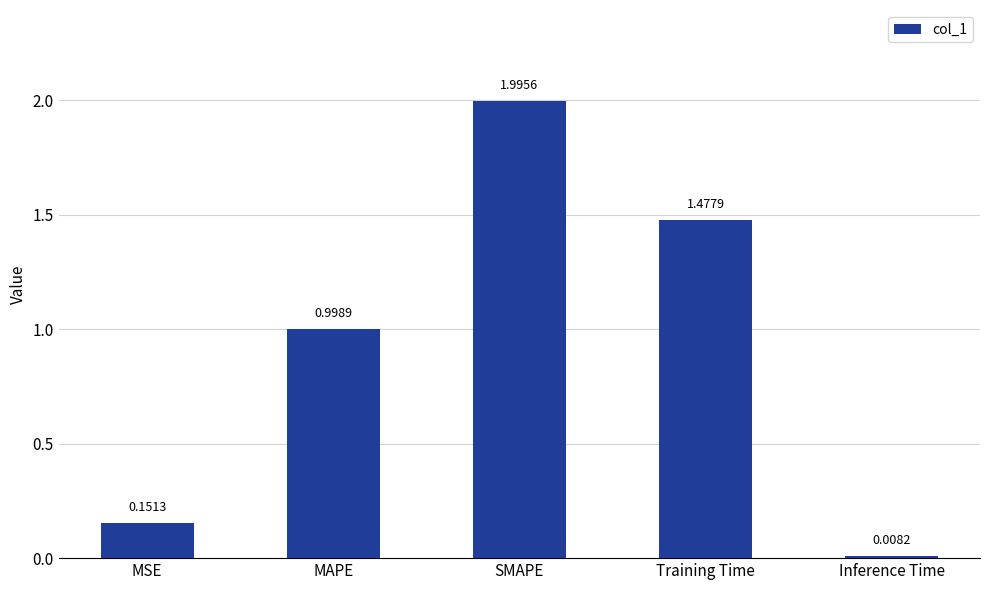

Rank the categories by value from lowest to highest.

Inference Time, MSE, MAPE, Training Time, SMAPE